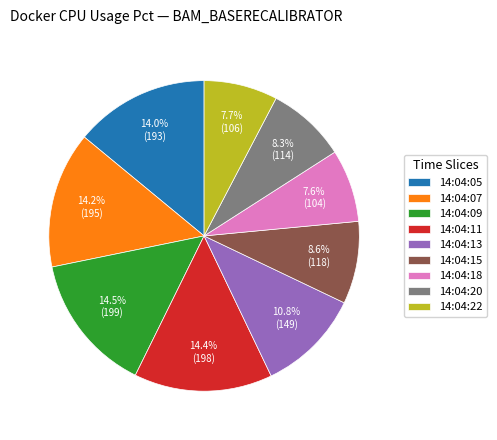

Combined, do 14:04:15 and 14:04:18 account for over 50%?

No